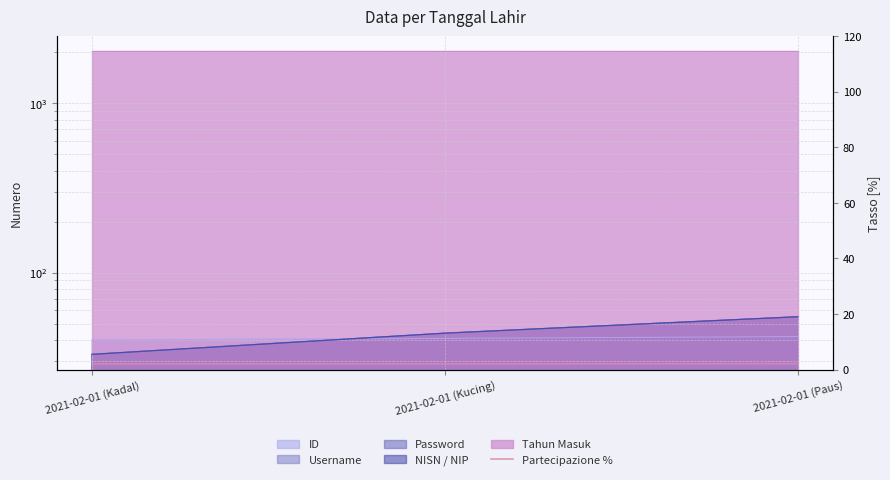

At which category does the chart reach its peak across all series?

2021-02-01 (Paus)